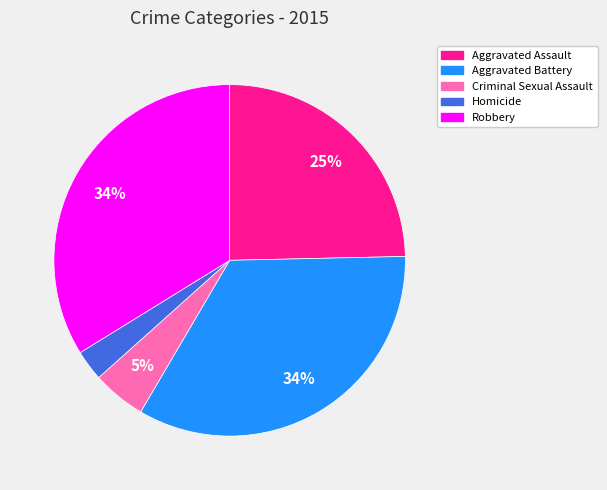

What percentage is the Aggravated Battery slice, to the nearest percent?

34%